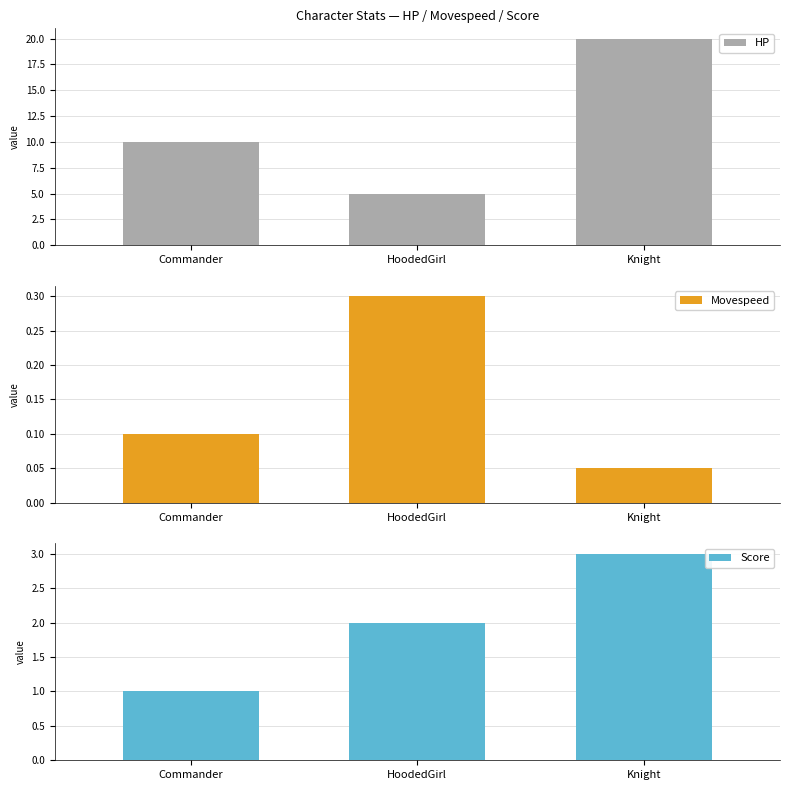

The value of HP at Knight is 20.0. True or false?

True